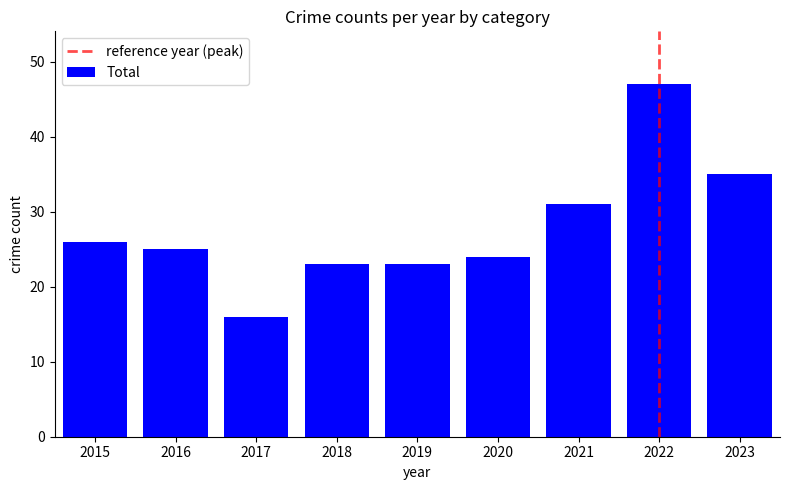

Which has a higher value, 2017 or 2022?

2022